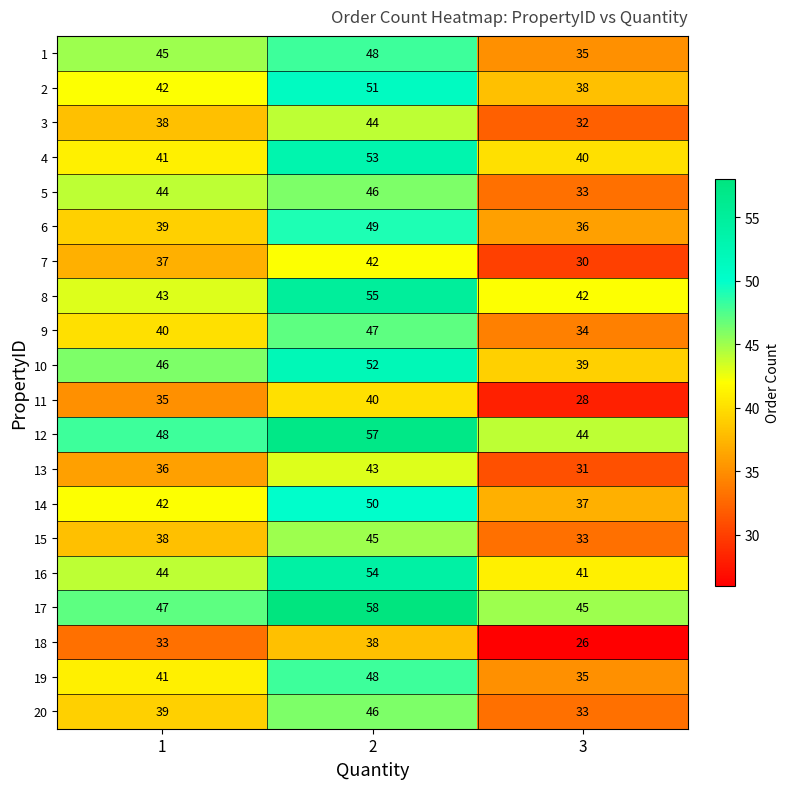

What is the average value of the 15 series?

39